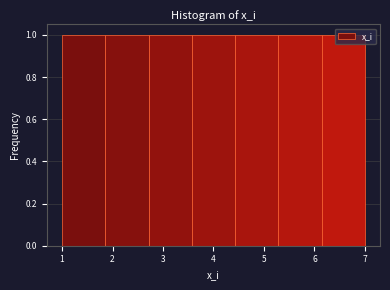

Reading left to right, list every bar in this chart as the range it spans on the x-axis followed by its height. Neither the bar edges nor the heights are printed on the chart, so give them approximately, as read against the axes.

1.0 to 1.9: 1
1.9 to 2.7: 1
2.7 to 3.6: 1
3.6 to 4.4: 1
4.4 to 5.3: 1
5.3 to 6.1: 1
6.1 to 7.0: 1